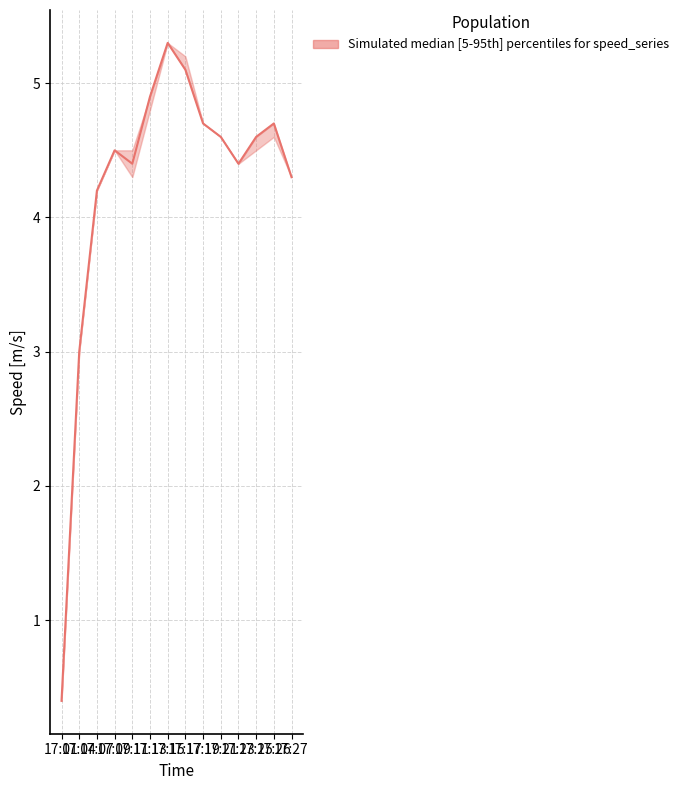

Where does the speed_upper series first go above 4?

17:07